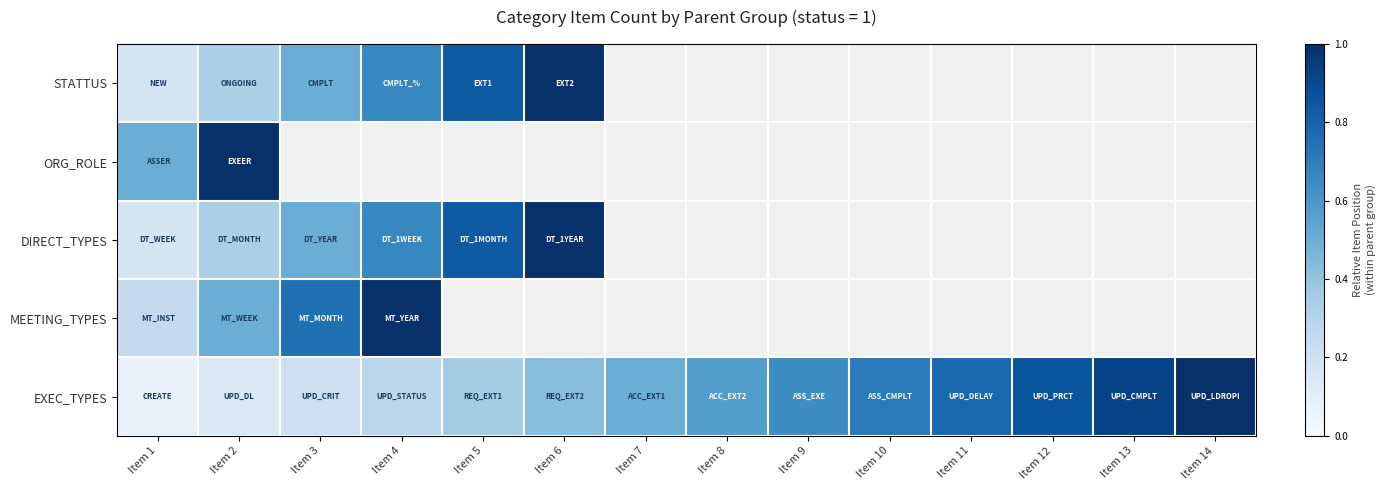

What is the difference between the EXEC_TYPES values at Item 6 and Item 7?

0.1